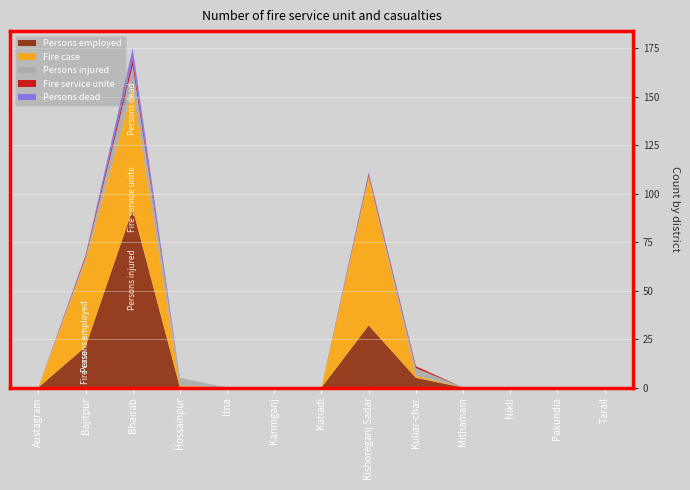

Reading left to right, transcribe all the data shown in this chart.

Persons employed: Austagram=0	Bajitpur=21	Bhairab=92	Hossainpur=0	Itna=0	Karimganj=0	Katiadi=0	Kishoreganj Sadar=32	Kuliar-char=5	Mithamain=0	Nikli=0	Pakundia=0	Tarail=0
Fire case: Austagram=0	Bajitpur=44	Bhairab=62	Hossainpur=1	Itna=0	Karimganj=0	Katiadi=0	Kishoreganj Sadar=76	Kuliar-char=1	Mithamain=0	Nikli=0	Pakundia=0	Tarail=0
Persons injured: Austagram=0	Bajitpur=2	Bhairab=12	Hossainpur=4	Itna=0	Karimganj=0	Katiadi=0	Kishoreganj Sadar=1	Kuliar-char=4	Mithamain=0	Nikli=0	Pakundia=0	Tarail=0
Fire service unite: Austagram=0	Bajitpur=1	Bhairab=3	Hossainpur=0	Itna=0	Karimganj=0	Katiadi=0	Kishoreganj Sadar=1	Kuliar-char=1	Mithamain=0	Nikli=0	Pakundia=0	Tarail=0
Persons dead: Austagram=0	Bajitpur=0	Bhairab=6	Hossainpur=0	Itna=0	Karimganj=0	Katiadi=0	Kishoreganj Sadar=1	Kuliar-char=0	Mithamain=0	Nikli=0	Pakundia=0	Tarail=0